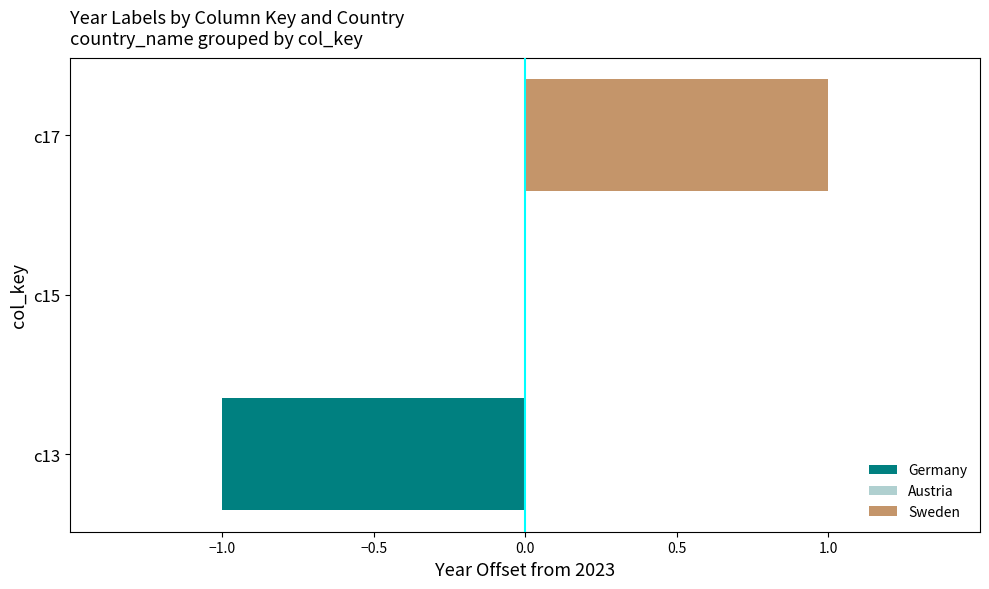

Is it true that Austria equals 3412 at c17?

False